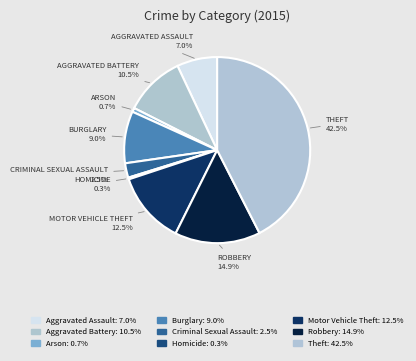

What is the smallest slice in the pie chart?

Homicide